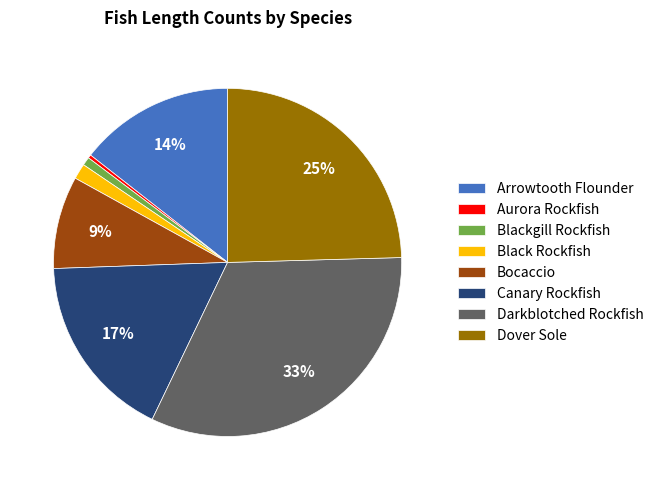

Count the number of slices in the pie.

8